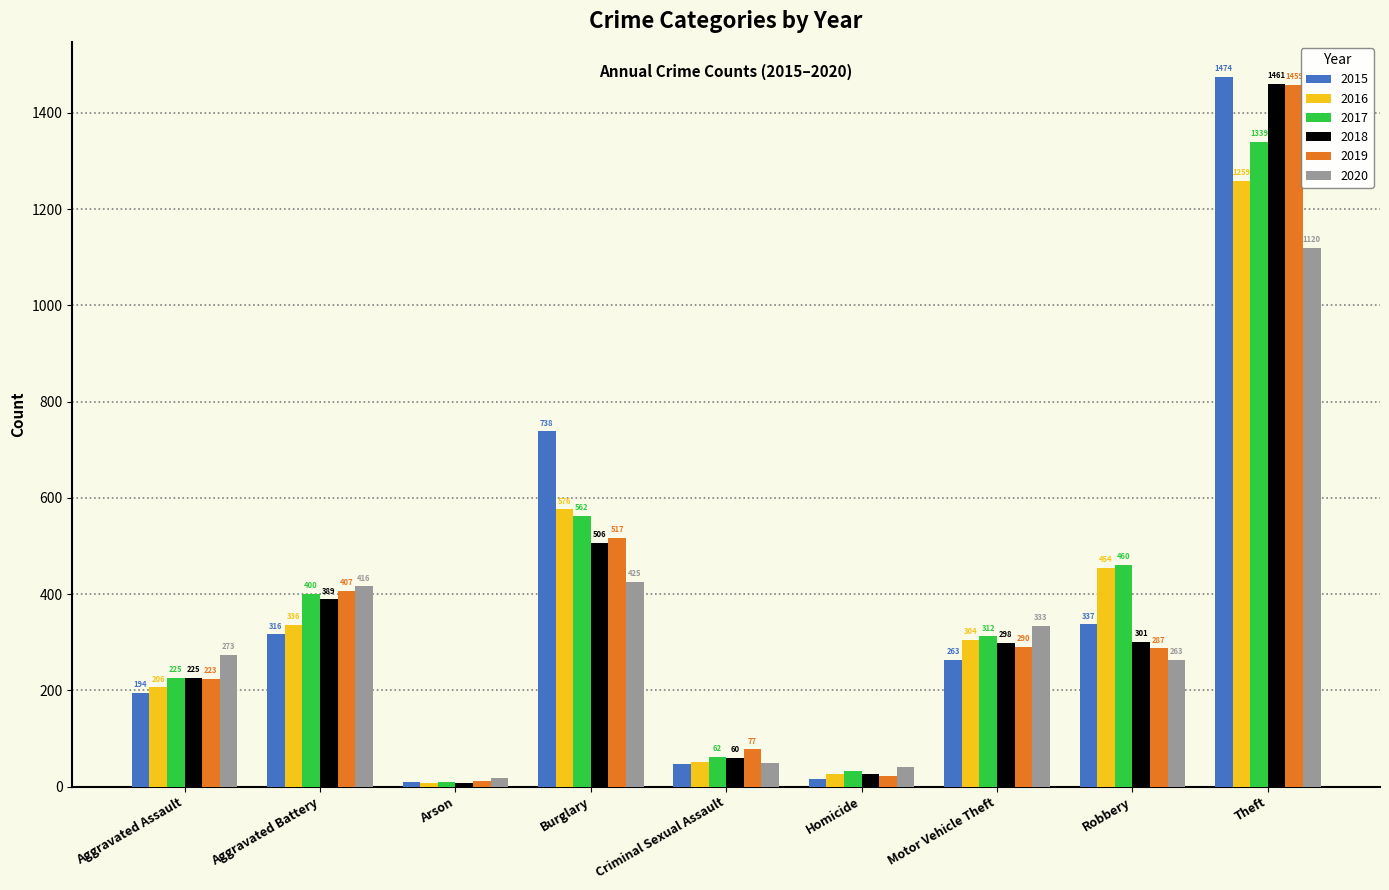

What is the maximum value for 2015?

1474